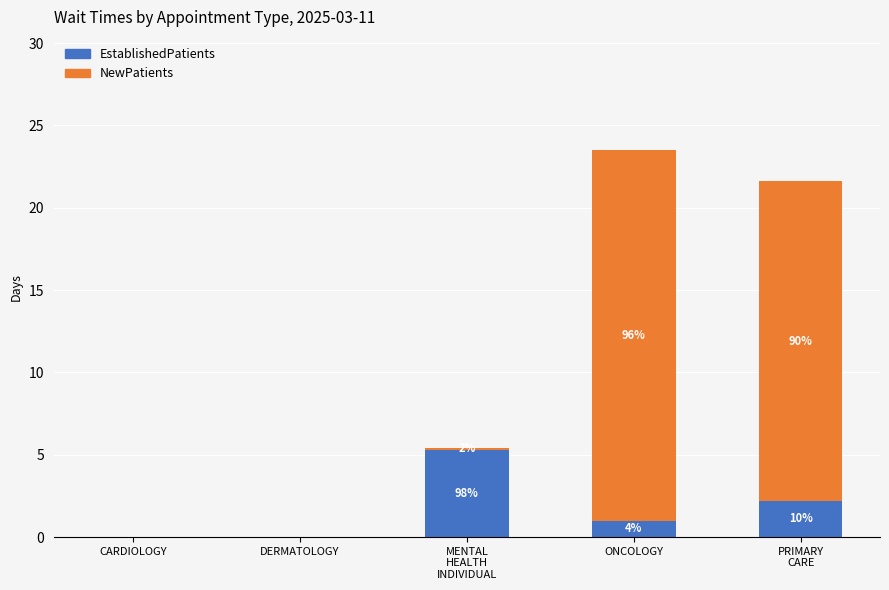

Does the chart contain stacked bars?

Yes